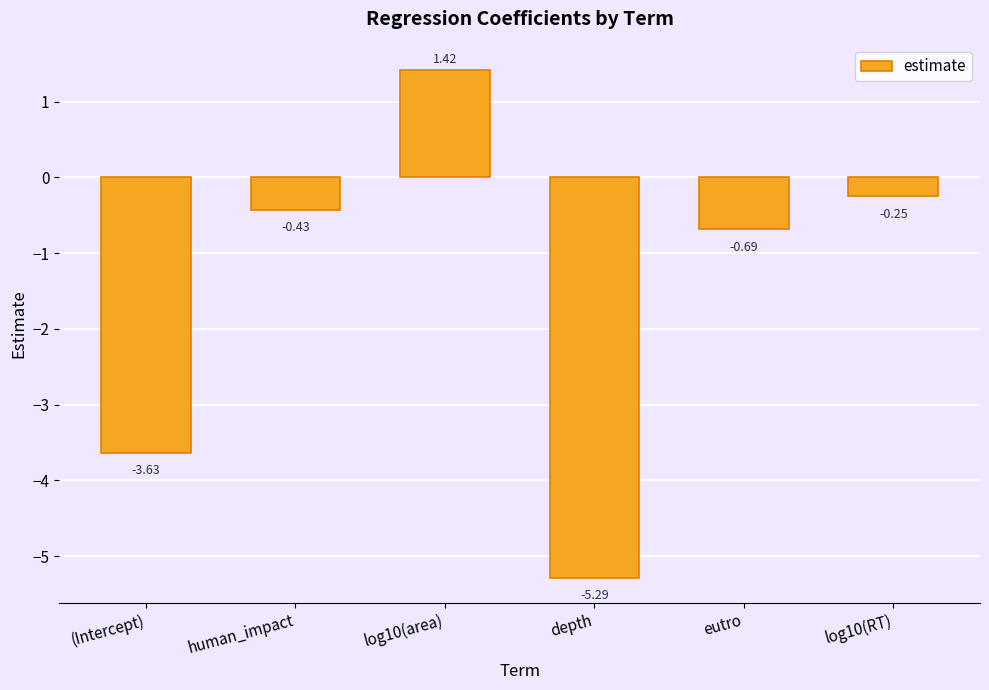

Count the number of data series in this chart.

1